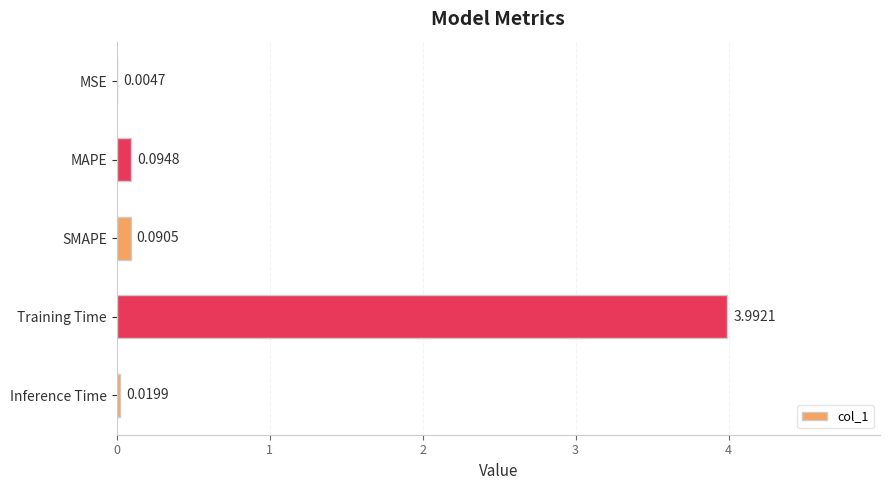

How many data points does each series have?

5